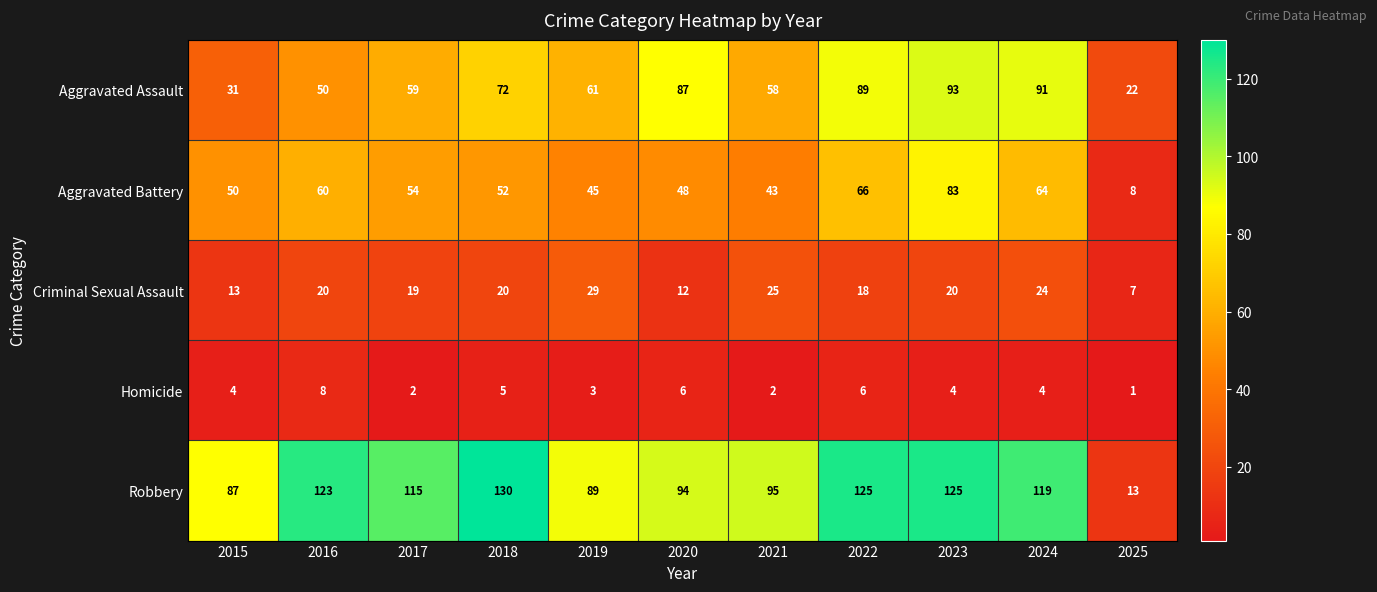

Count the number of categories in the chart.

11